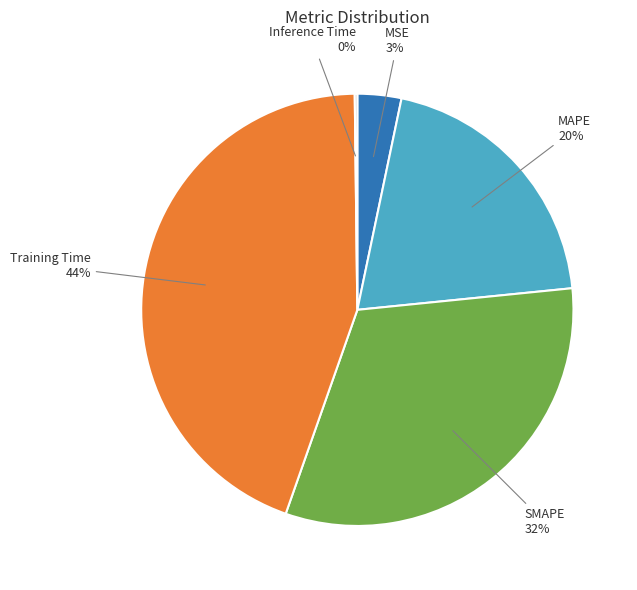

The Training Time slice represents 44% of the pie. True or false?

True